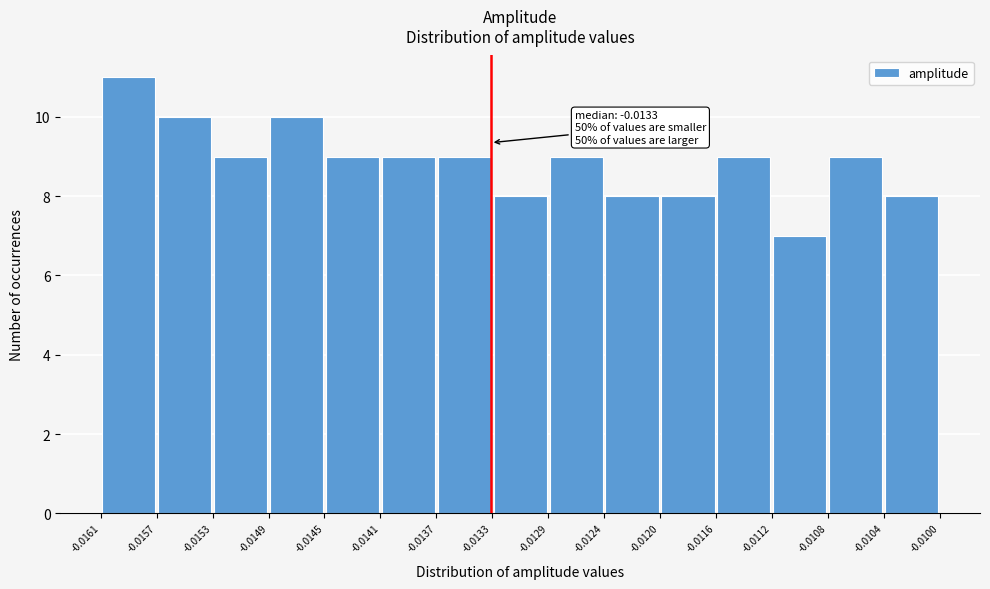

Which range on the x-axis has the tallest bar?

-0.0161 to -0.0157